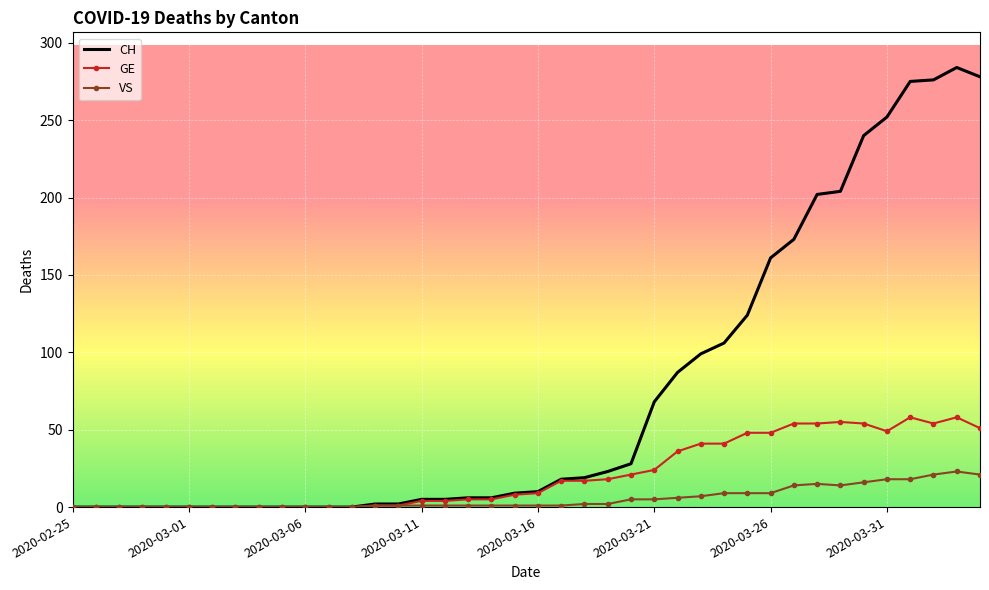

What is the difference between the maximum and minimum values in the CH series?

284